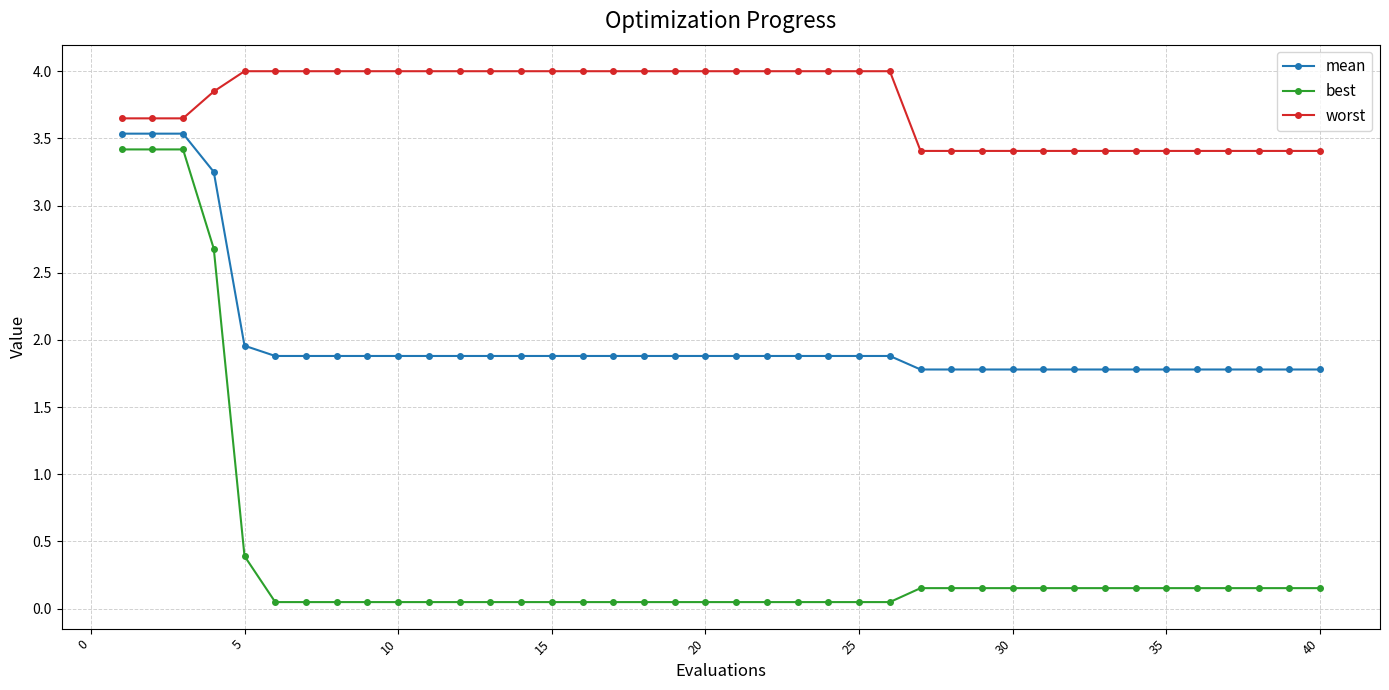

True or false: best and worst intersect in this chart.

False